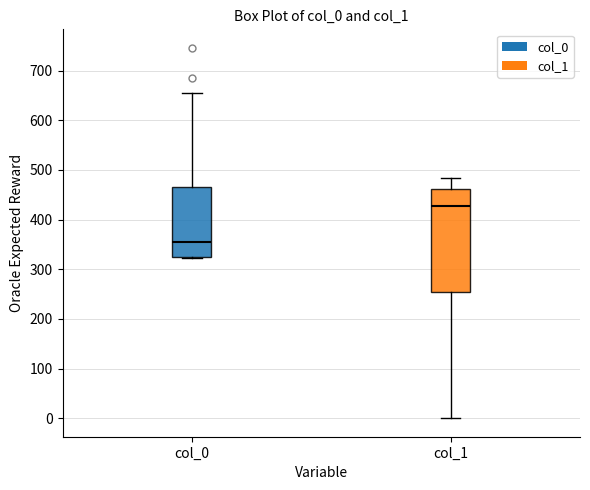

Which box is the tallest, from its lower edge to its upper edge?

col_1